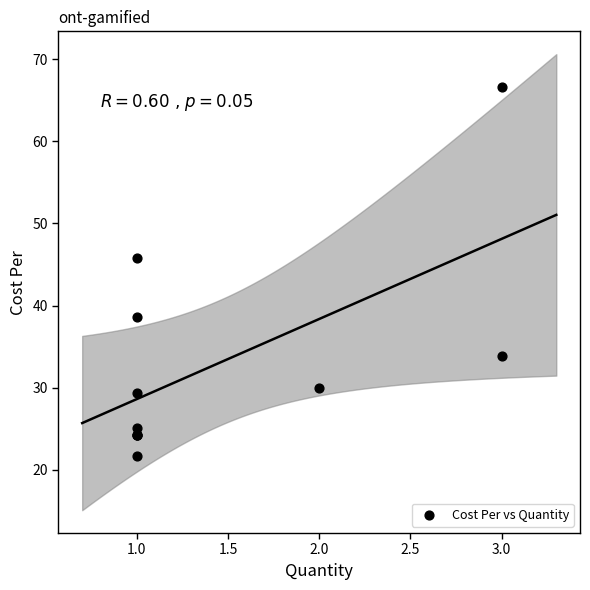

What Y value in the scatter plot is closest to 44?

45.8